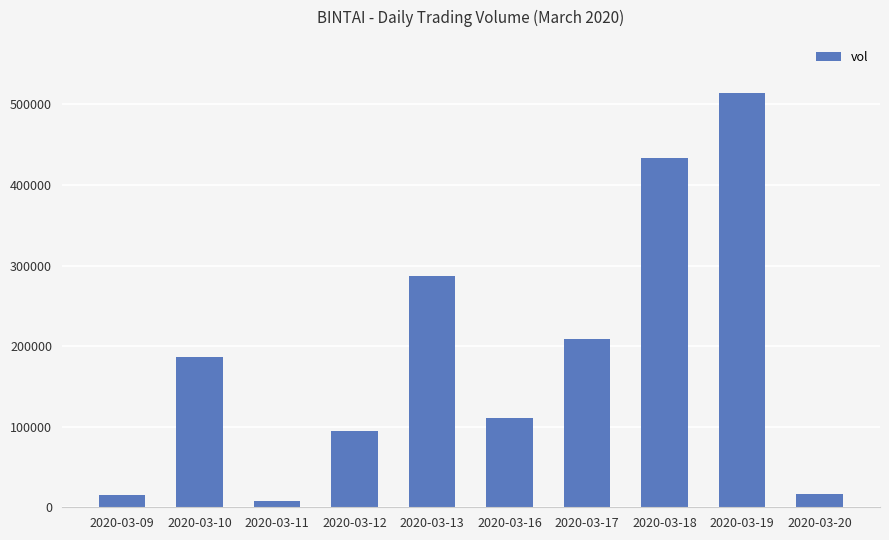

Does the chart contain stacked bars?

No